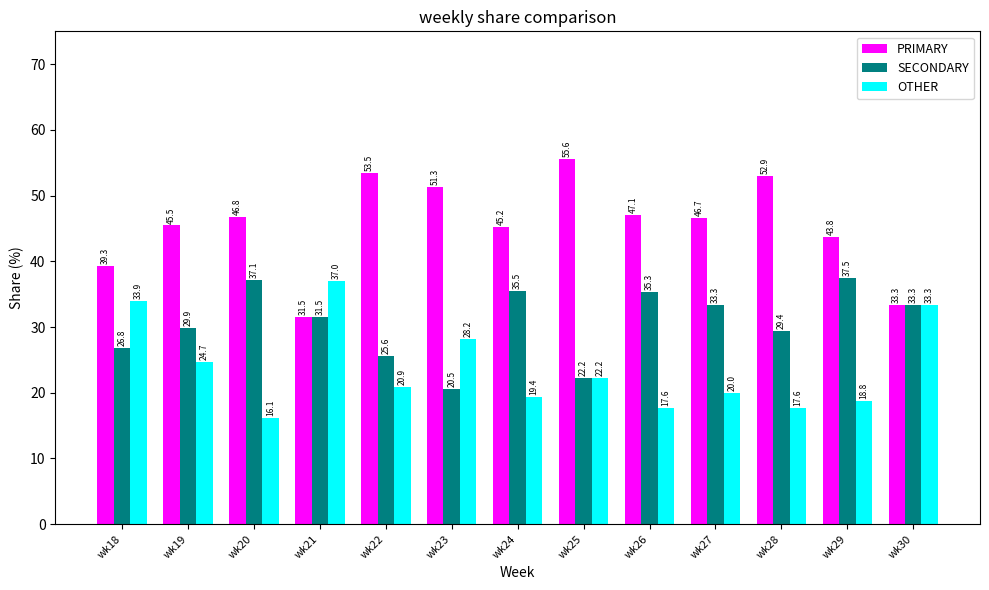

What is the sum of the OTHER values at wk26 and wk20?

33.8